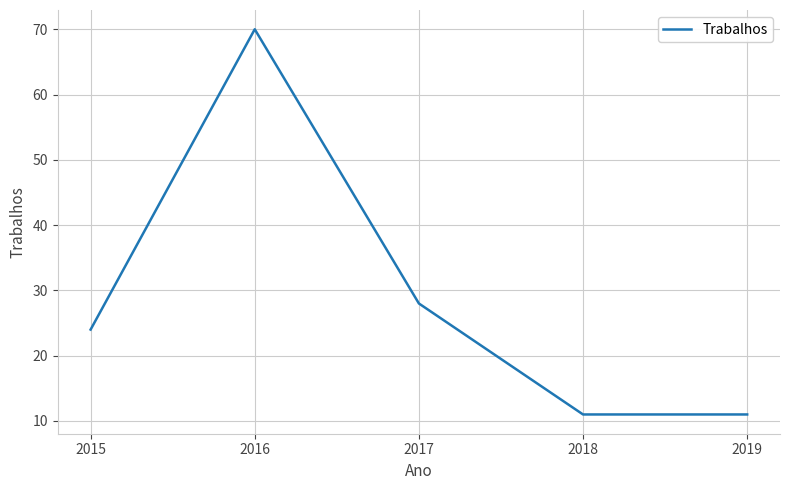

True or false: there are more than 0 points higher than both neighbors.

True